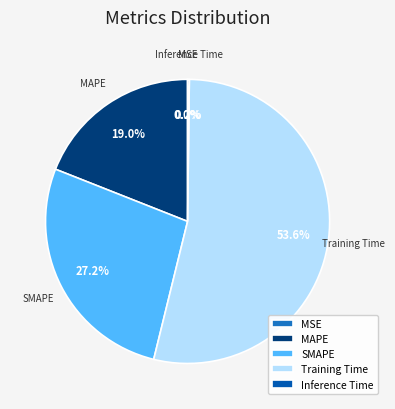

What is the largest slice in the pie chart?

Training Time